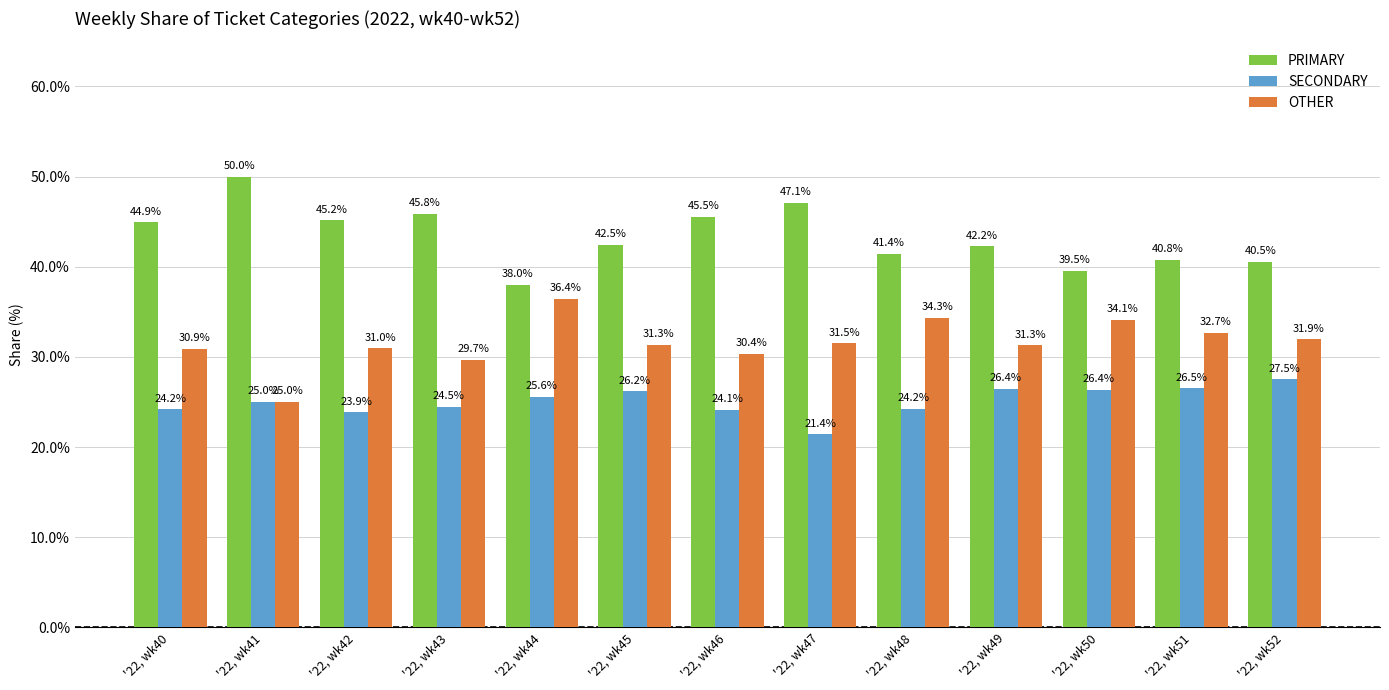

Rank the series by their average value, from lowest to highest.

SECONDARY, OTHER, PRIMARY